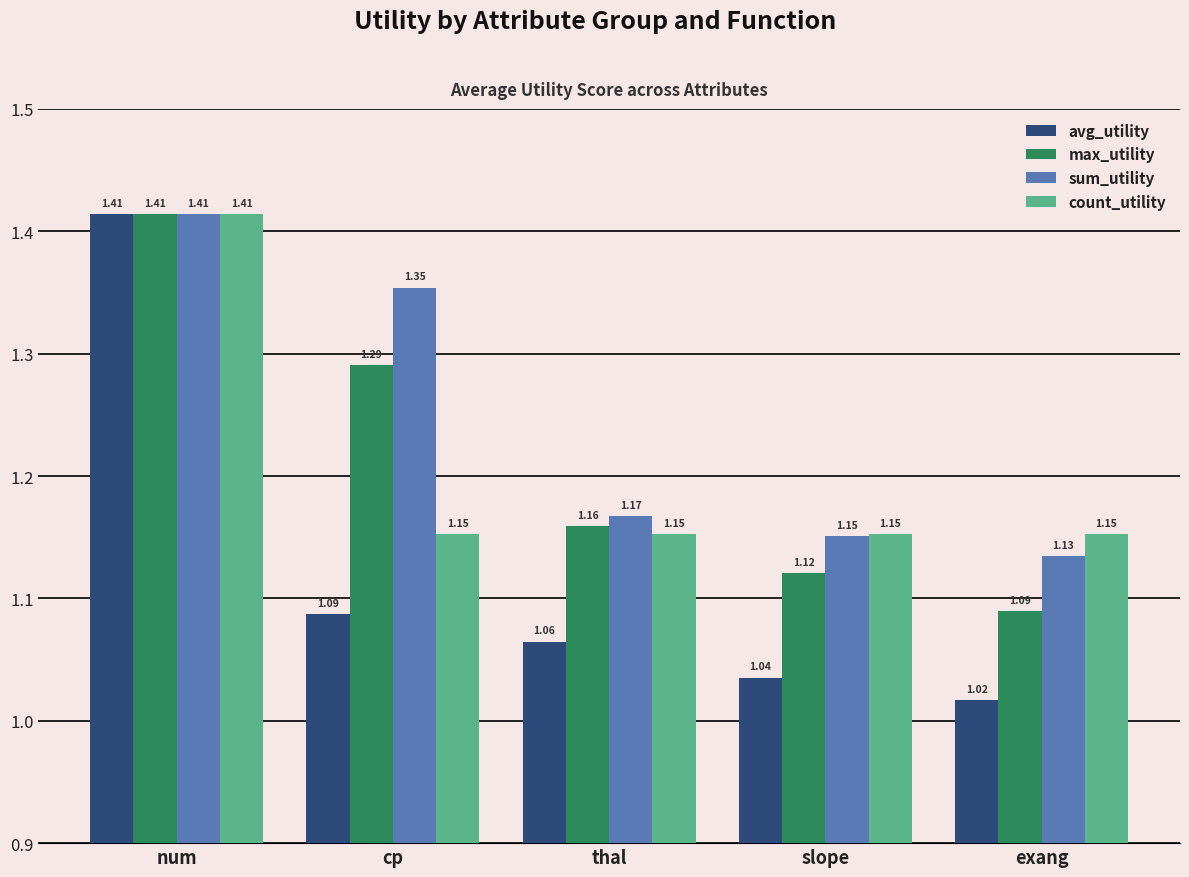

What is the difference between the maximum and minimum values in the sum_utility series?

0.3